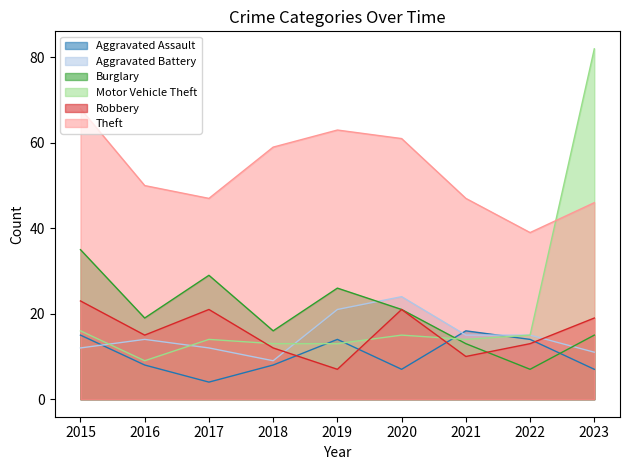

How many intersections are there between Robbery and Burglary?

1